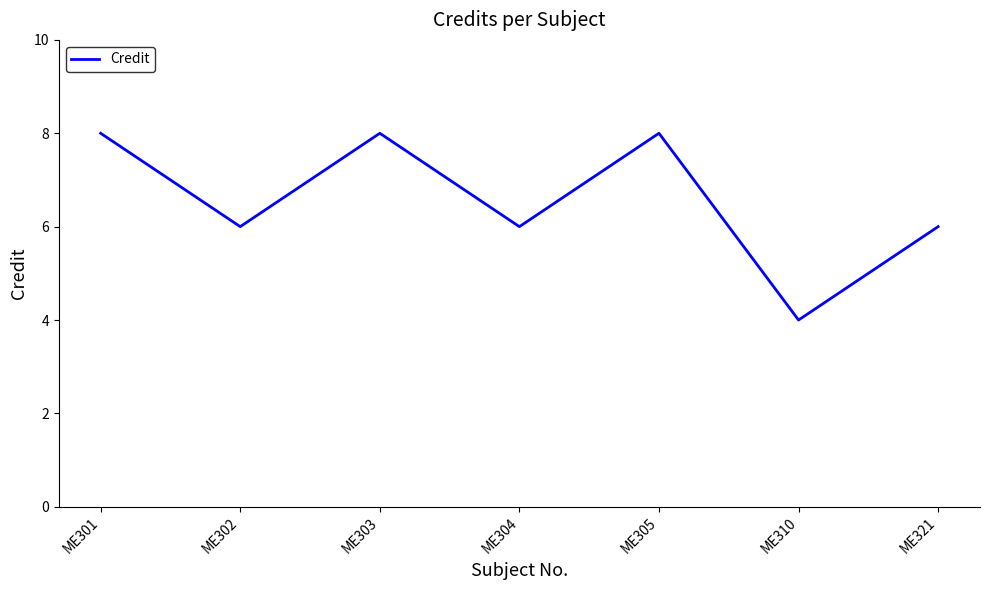

What is the greatest value displayed?

8